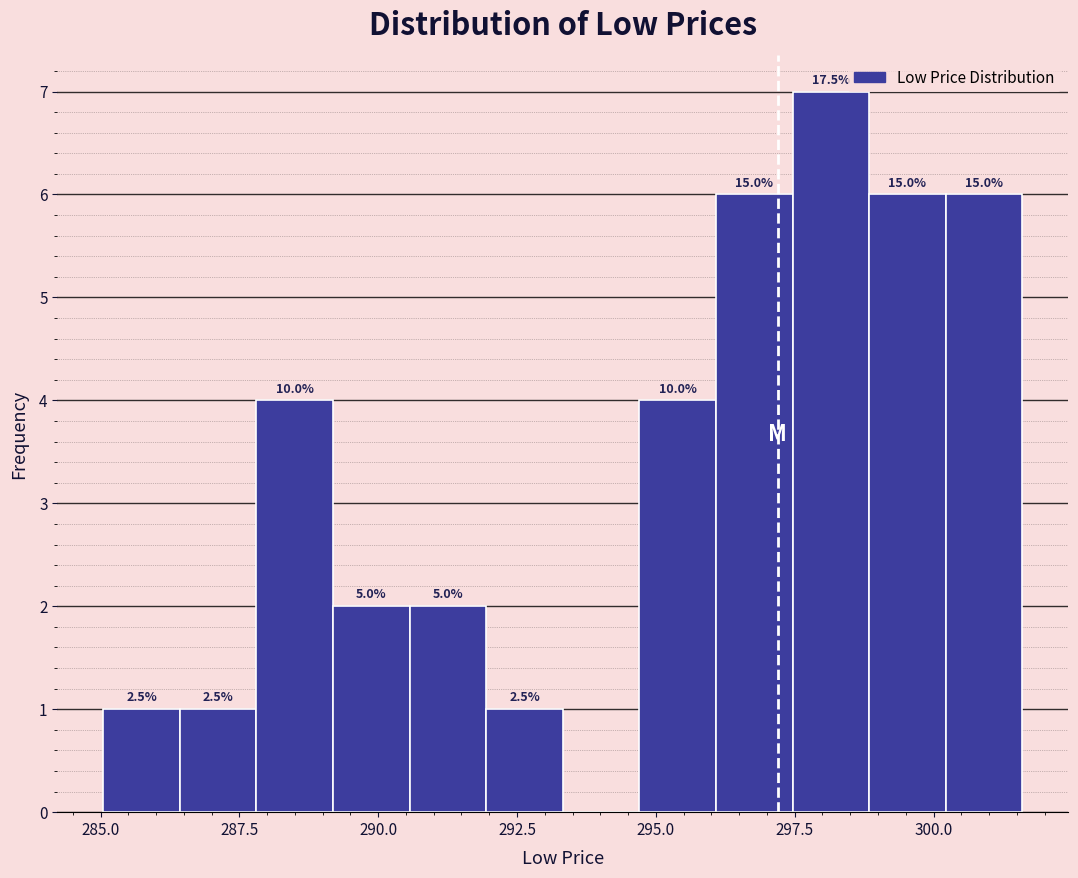

Read against the x-axis, roughly where is the centre of the tallest bar?

298.0